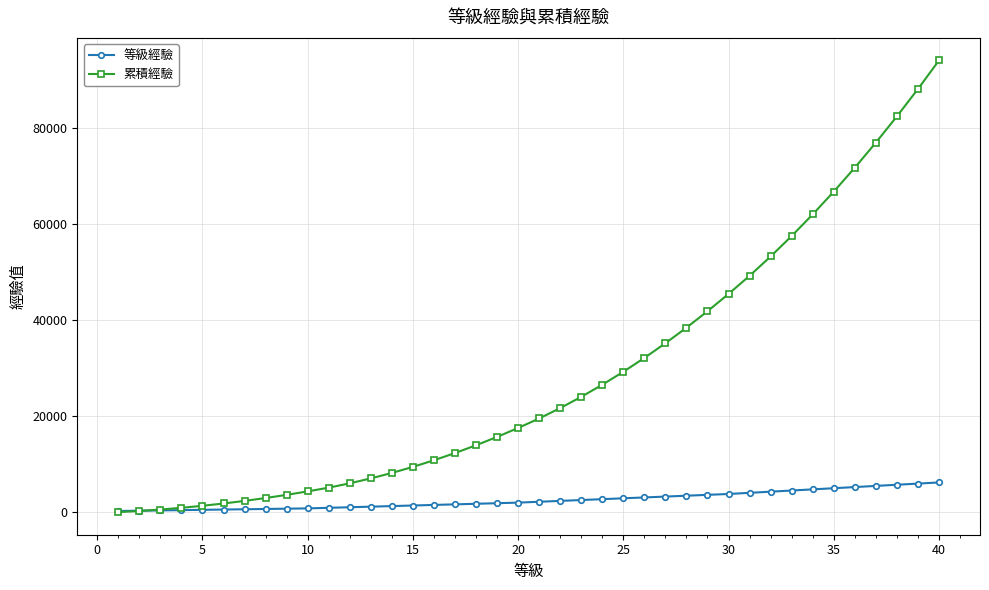

Rank the series by their maximum value, from lowest to highest.

等級經驗, 累積經驗